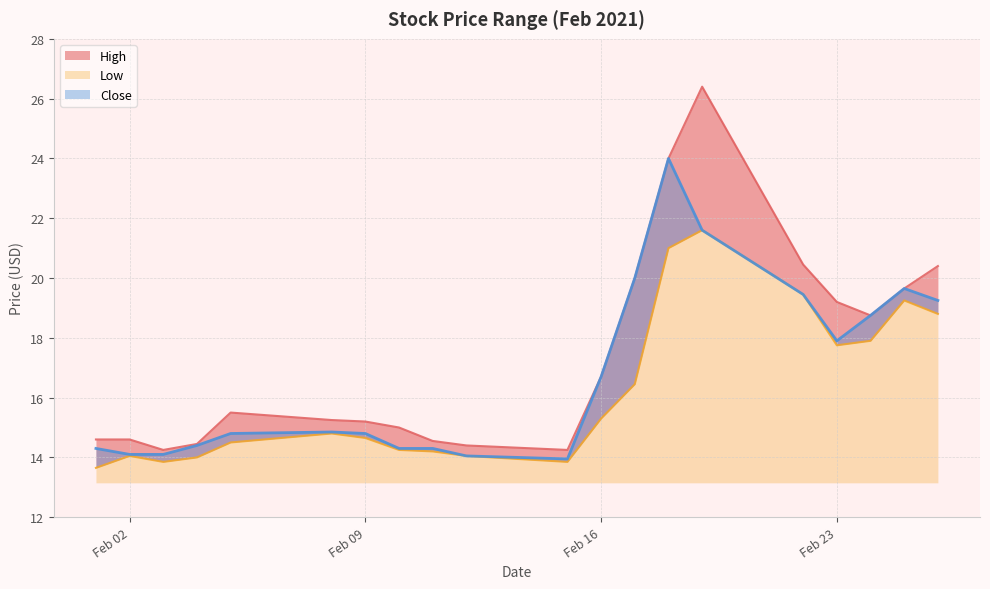

What is the difference between the maximum and minimum values in the Close series?

10.1